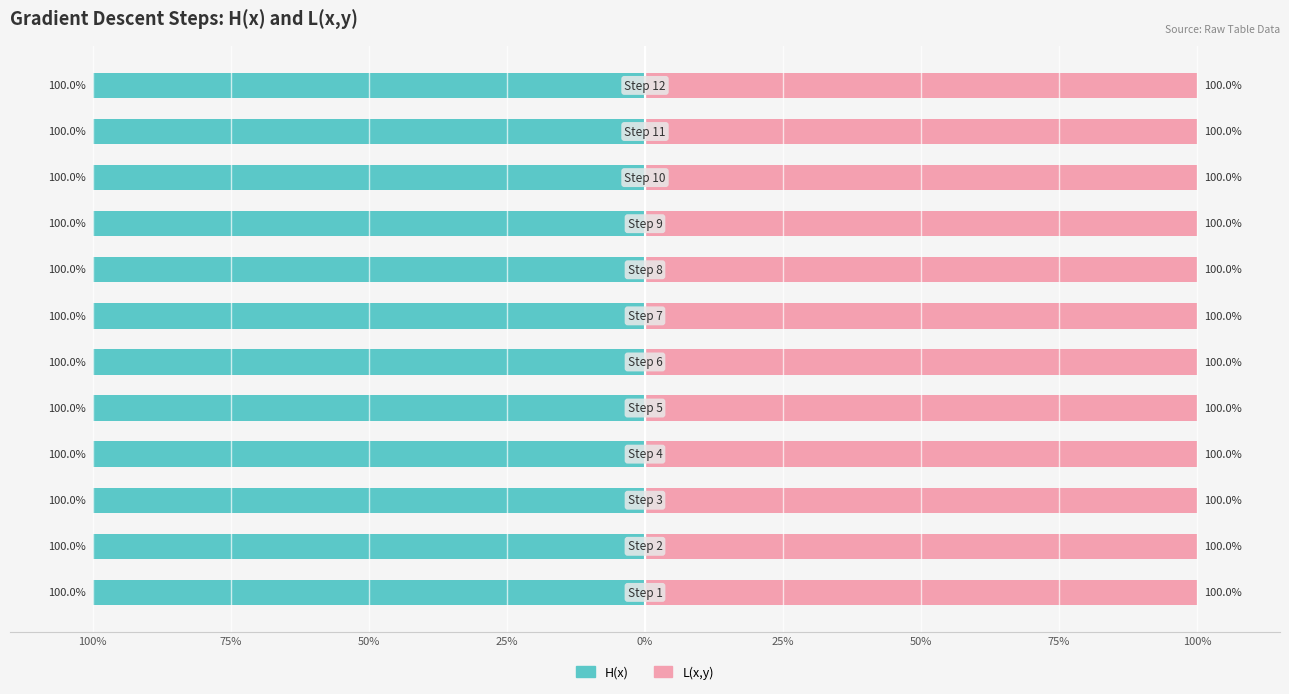

At 100%, list the series in order from largest to smallest.

L(x,y), H(x)